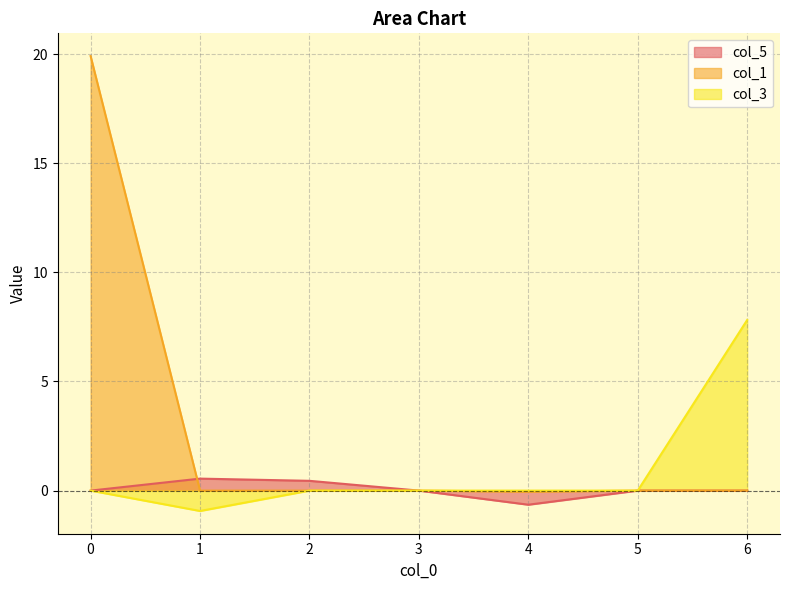

How many negative values does the col_1 series have?

1